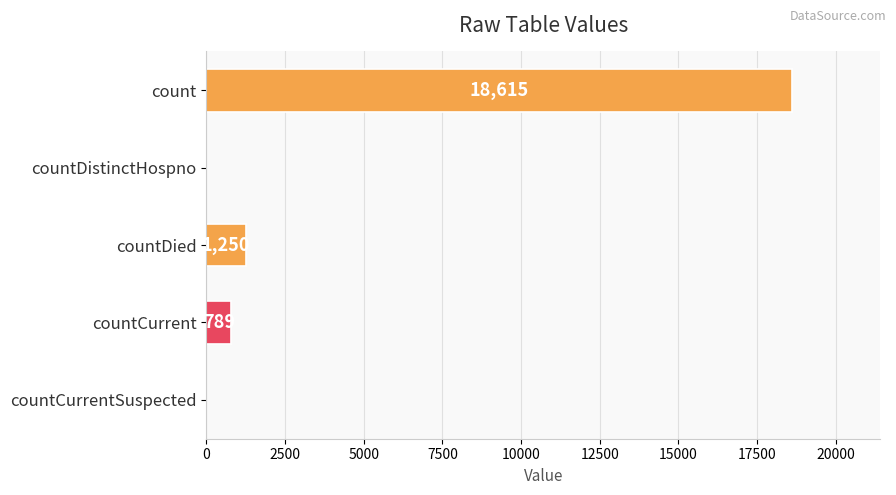

Where is the data nearest to the value 9307?

countDied